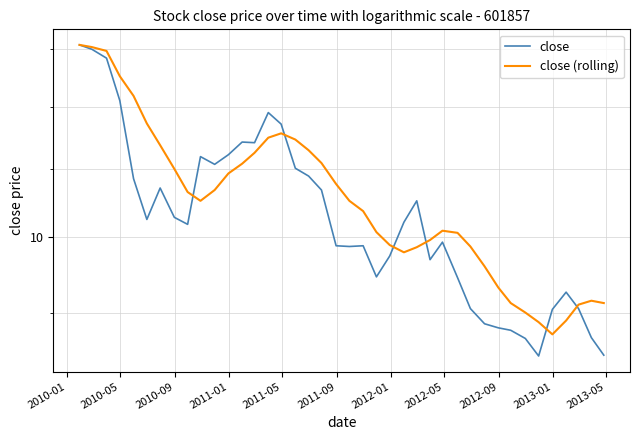

At which category is the sum across all series the highest?

2010-01